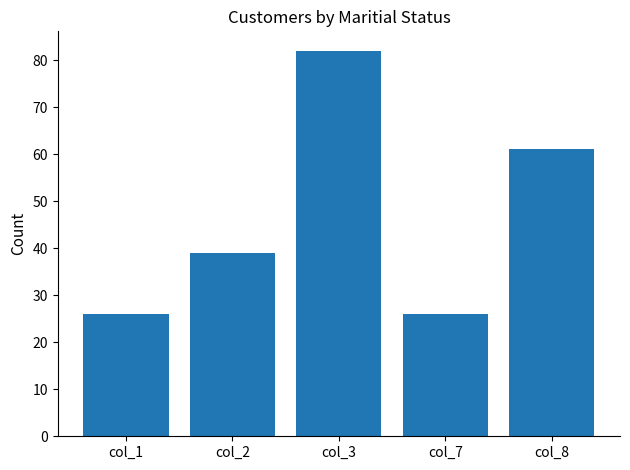

Where is the data nearest to the value 54?

col_8